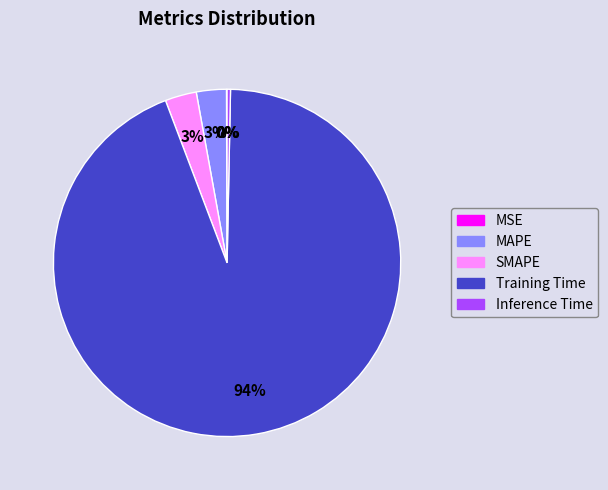

True or false: SMAPE accounts for 3% of the total.

True